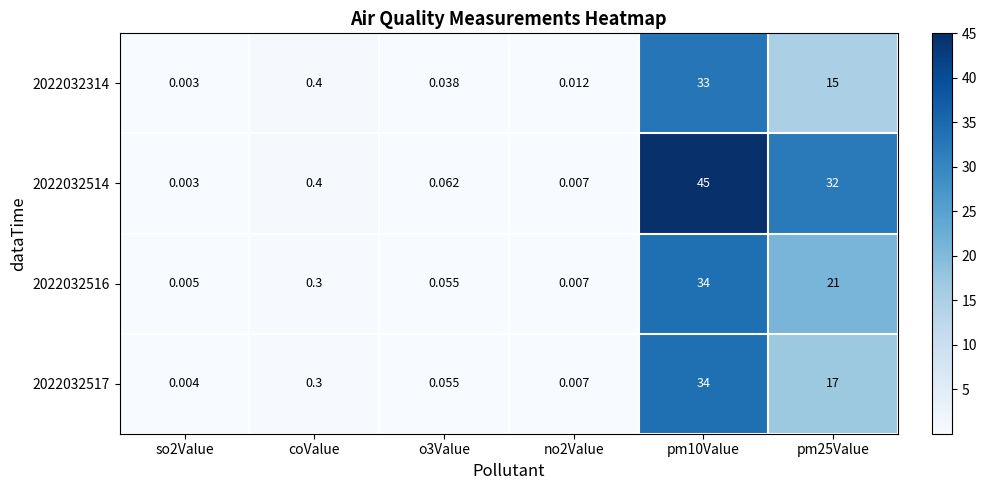

Is the value of 2022032514 at pm25Value greater than the value of 2022032314 at no2Value?

Yes